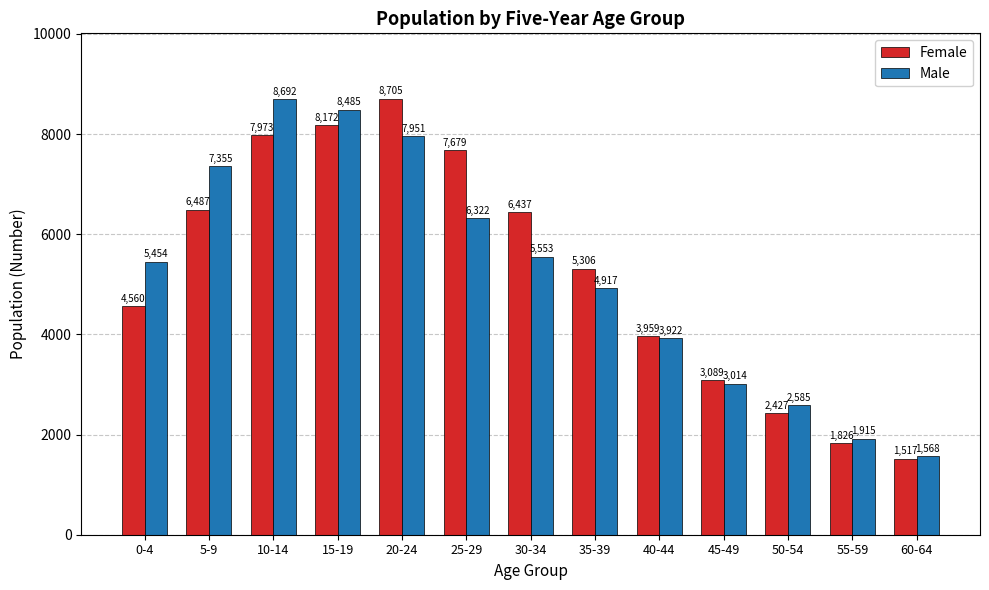

Rank the series at 60-64 from lowest to highest value.

Female, Male